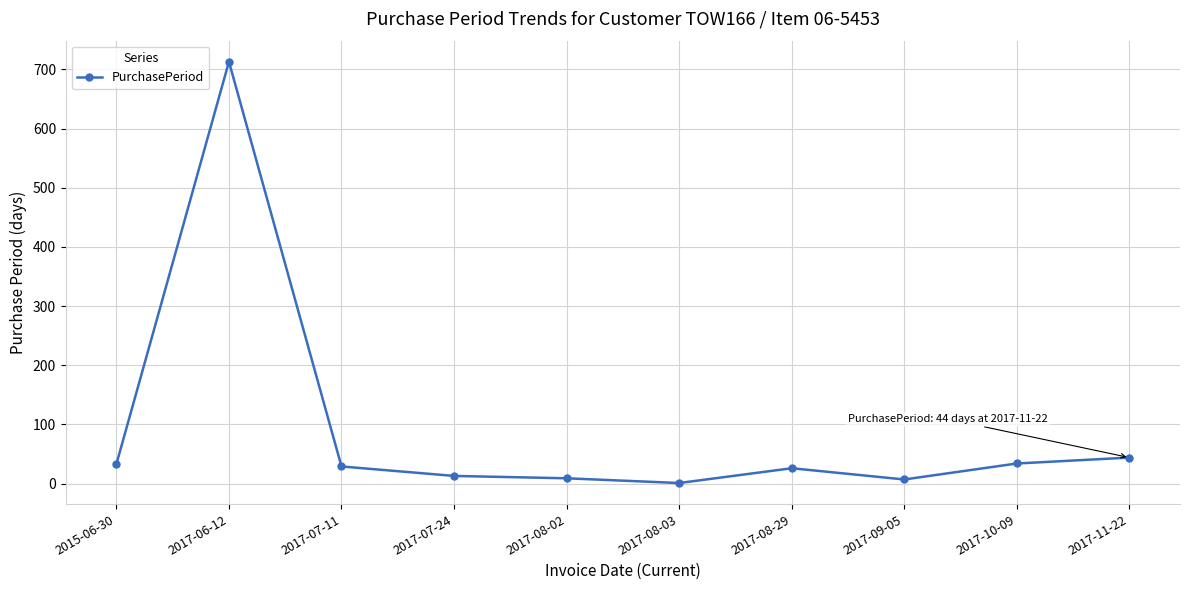

True or false: the data has more than 1 interior local peaks.

True